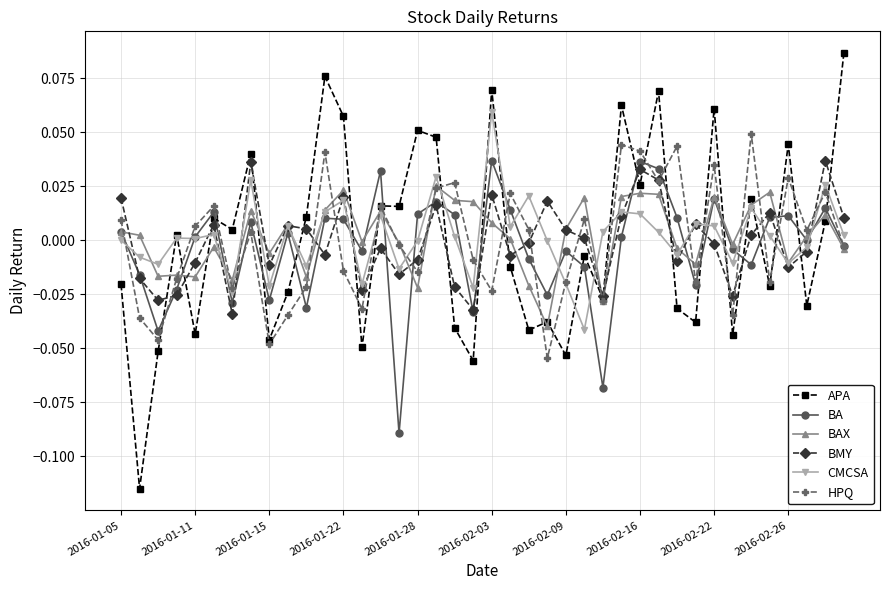

How many interior local valleys does the HPQ series have?

13